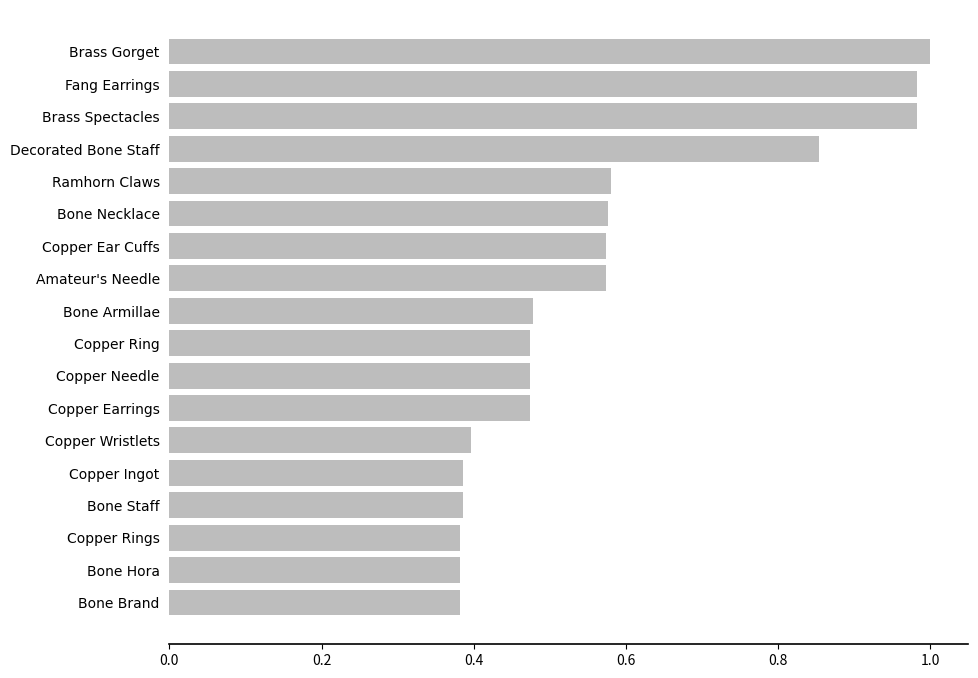

The chart shows a value of 0.2 at Copper Needle. True or false?

False